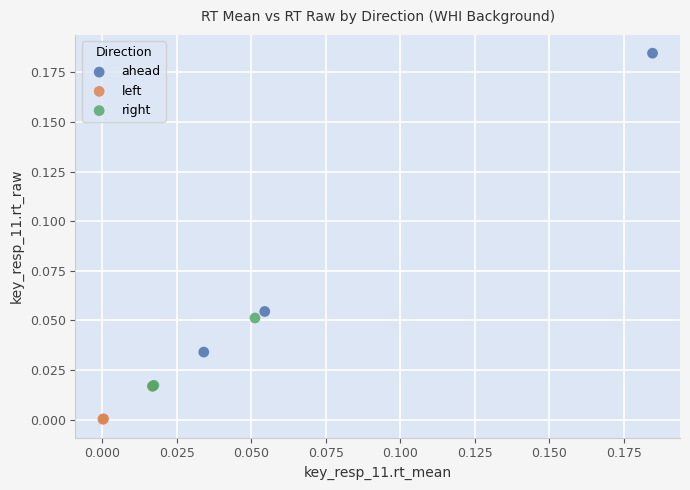

Which series reaches the minimum Y coordinate?

left